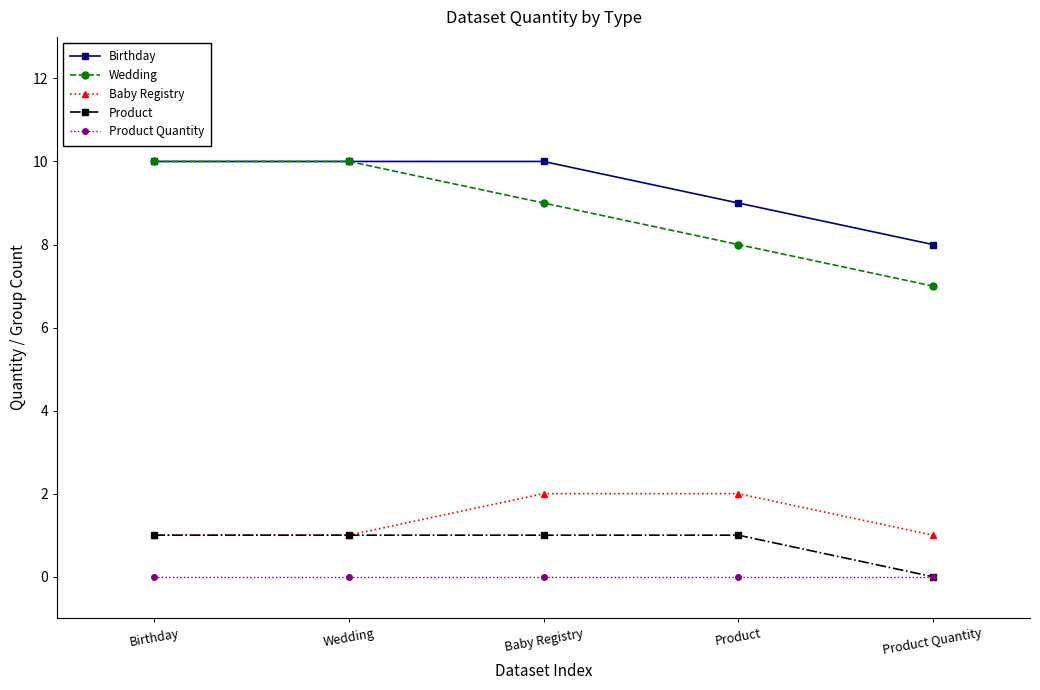

The Baby Registry series shows 2 at Product. True or false?

True